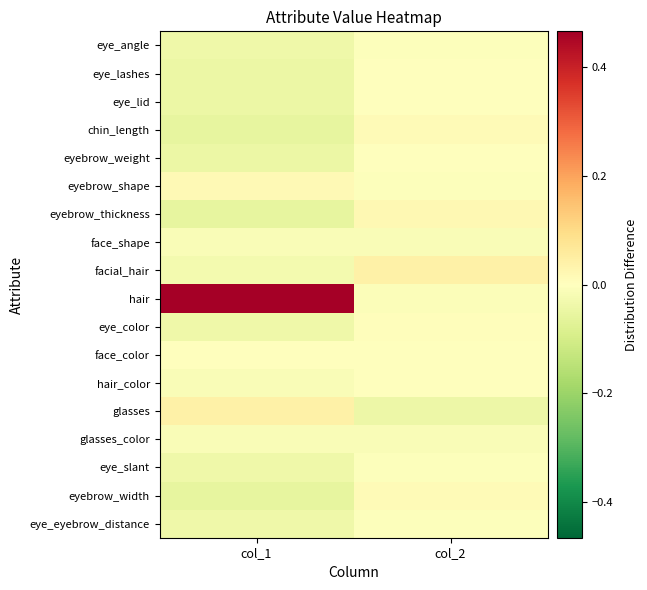

Reading left to right, what are all the values shown in this chart?

eye_angle: col_1=-0.0	col_2=-0.0
eye_lashes: col_1=-0.0	col_2=0.0
eye_lid: col_1=-0.0	col_2=0.0
chin_length: col_1=-0.1	col_2=0.0
eyebrow_weight: col_1=-0.0	col_2=0.0
eyebrow_shape: col_1=0.0	col_2=-0.0
eyebrow_thickness: col_1=-0.1	col_2=0.0
face_shape: col_1=-0.0	col_2=-0.0
facial_hair: col_1=-0.0	col_2=0.0
hair: col_1=0.5	col_2=-0.0
eye_color: col_1=-0.0	col_2=0.0
face_color: col_1=-0.0	col_2=-0.0
hair_color: col_1=-0.0	col_2=0.0
glasses: col_1=0.0	col_2=-0.0
glasses_color: col_1=-0.0	col_2=-0.0
eye_slant: col_1=-0.0	col_2=-0.0
eyebrow_width: col_1=-0.1	col_2=0.0
eye_eyebrow_distance: col_1=-0.0	col_2=-0.0